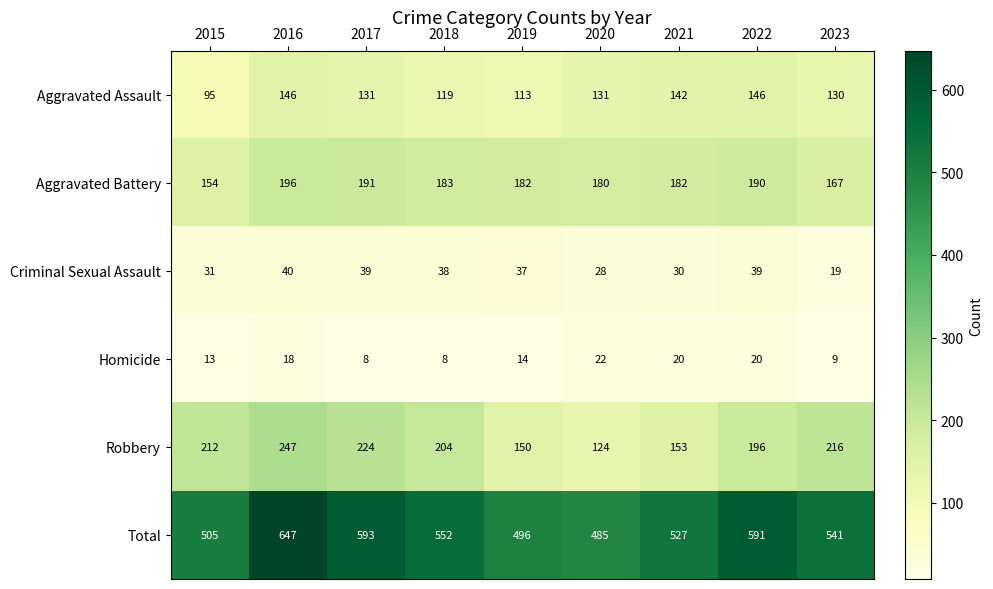

Count the number of categories in the chart.

9